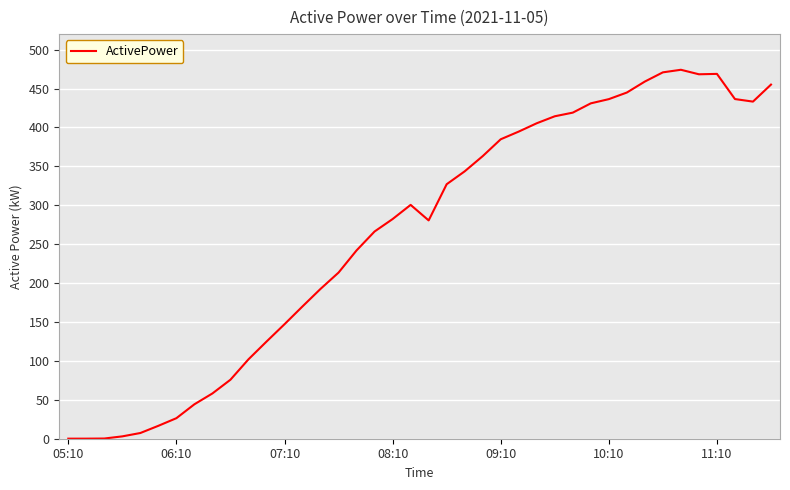

What is the greatest value displayed?

474.2